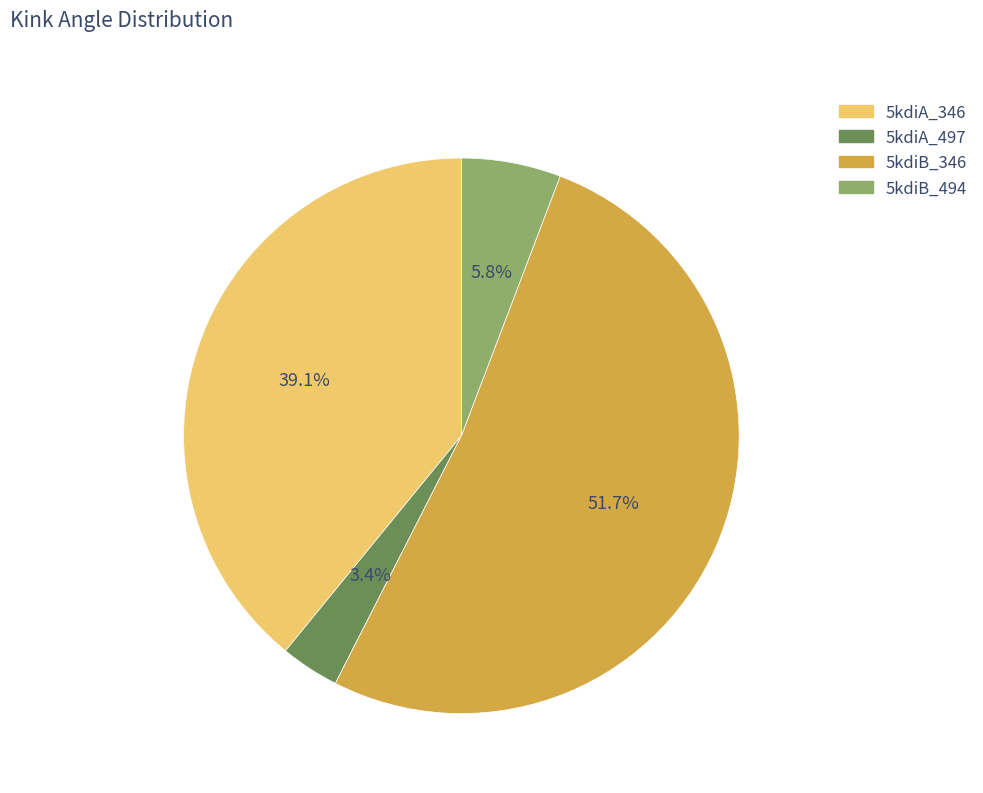

Combined, do 5kdiA_346 and 5kdiA_497 account for over 50%?

No